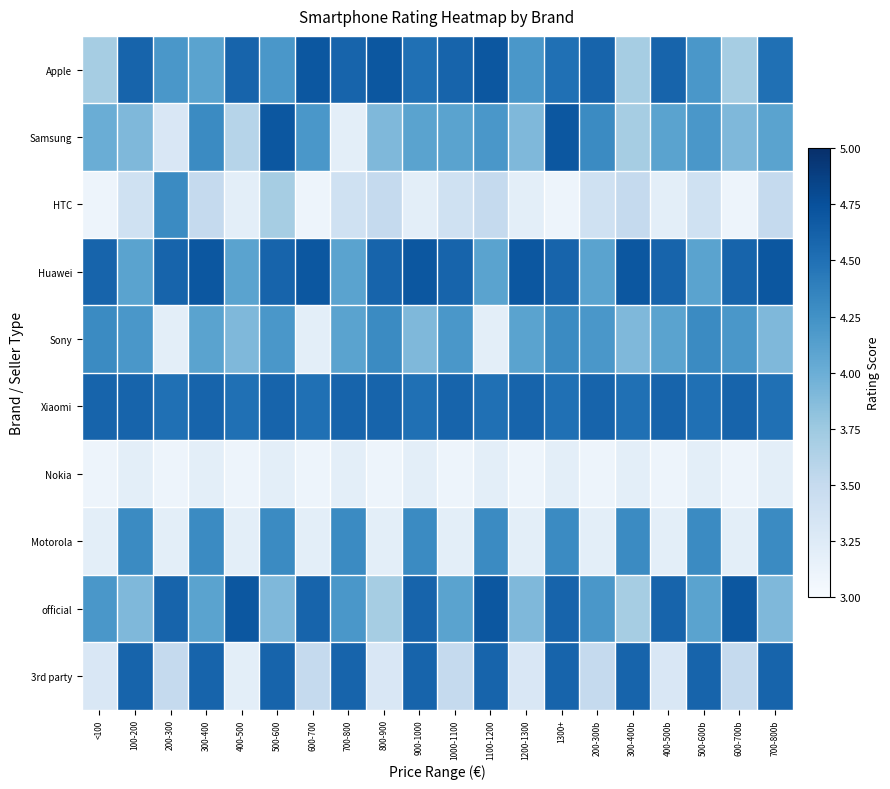

Rank the series at 300-400 from highest to lowest value.

Huawei, Xiaomi, 3rd party, Samsung, Motorola, Apple, Sony, official, HTC, Nokia